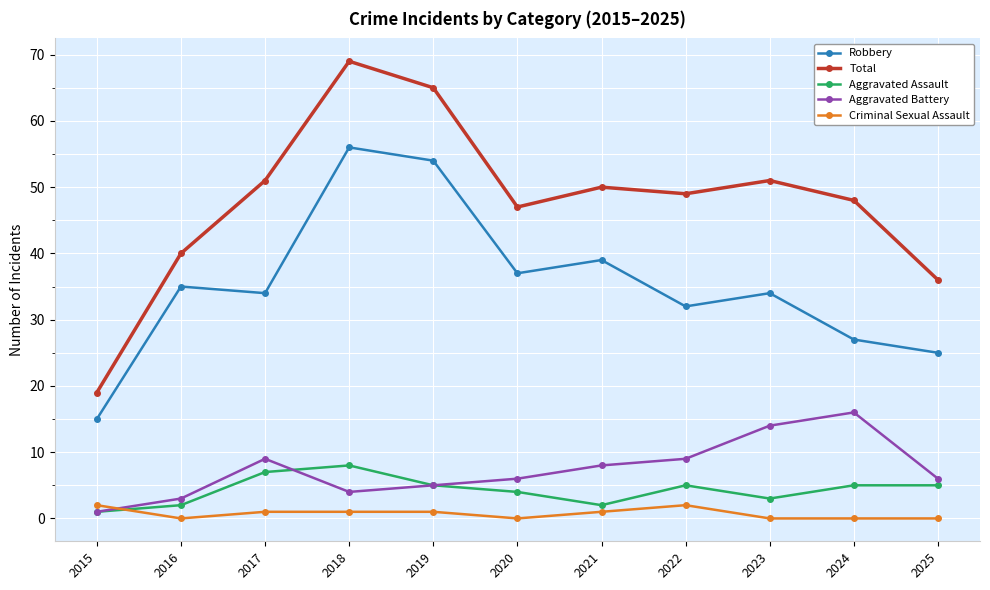

What is the value of the Aggravated Battery point at the 1st from the left?

1